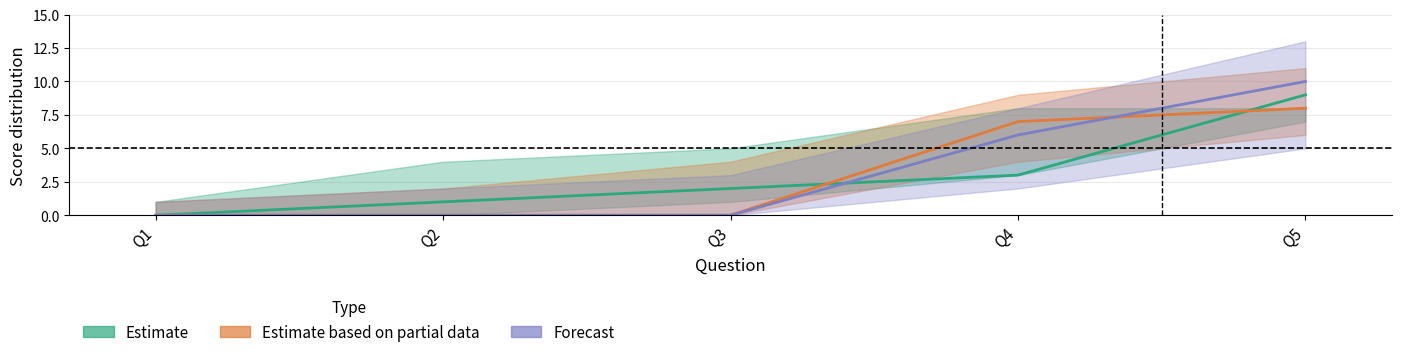

True or false: Estimate has a value of -4 at Q1.

False